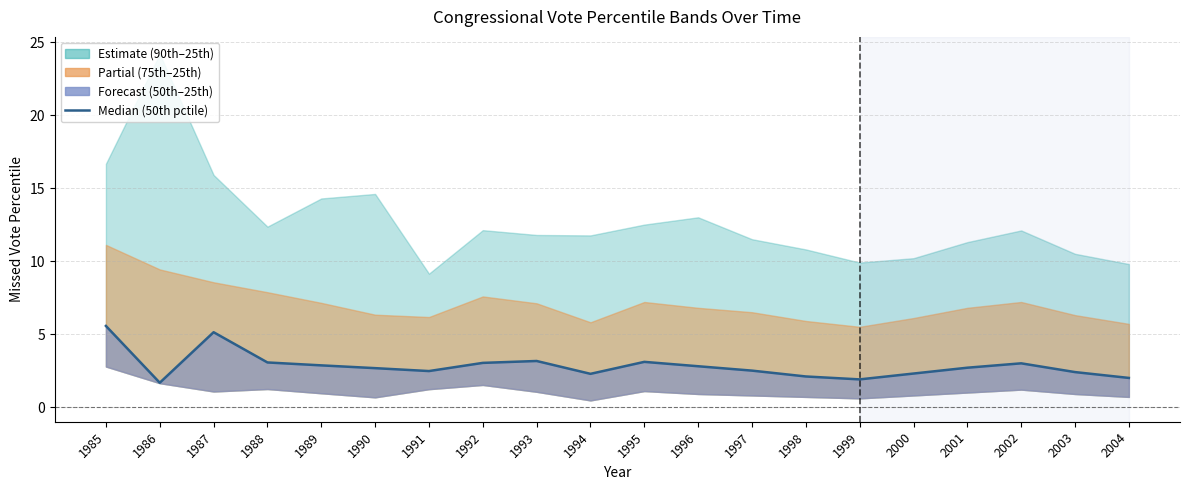

Rank the categories by value from highest to lowest.

1985, 1987, 1993, 1995, 1988, 1992, 2002, 1989, 1996, 2001, 1990, 1997, 1991, 2003, 2000, 1994, 1998, 2004, 1999, 1986